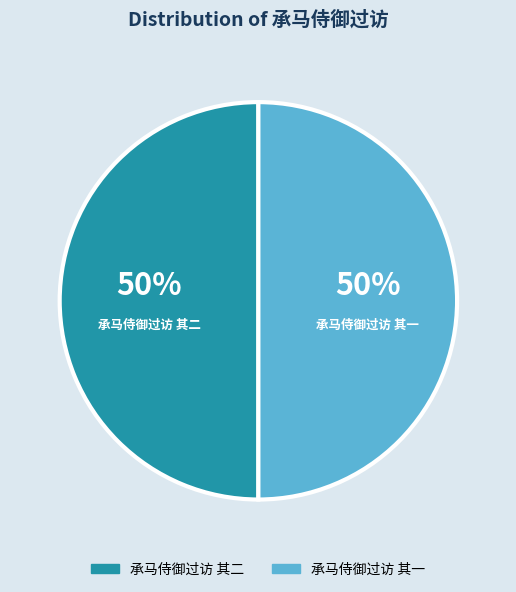

Count the number of slices in the pie.

2